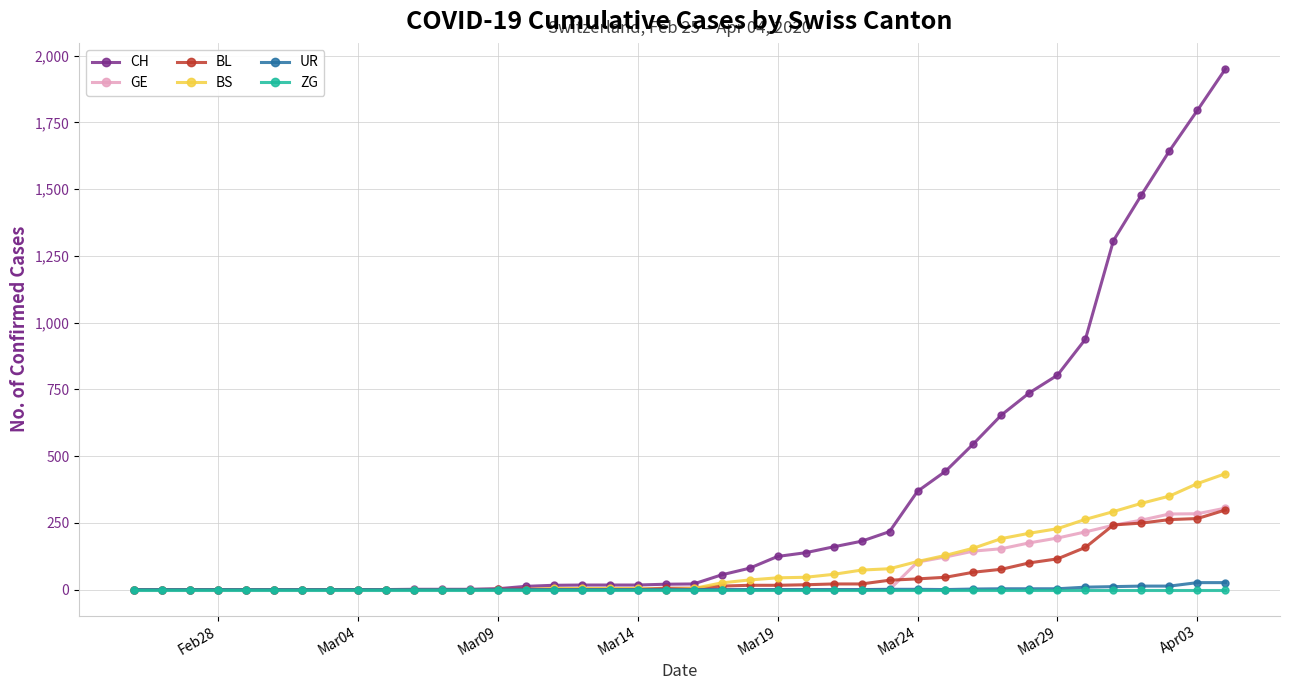

What is the maximum value for GE?

305